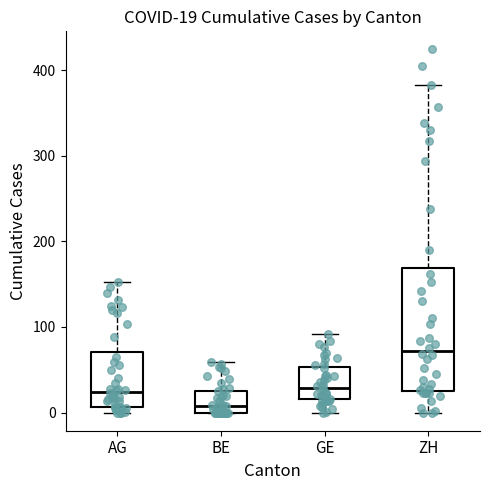

Which box's median line is the lowest?

BE